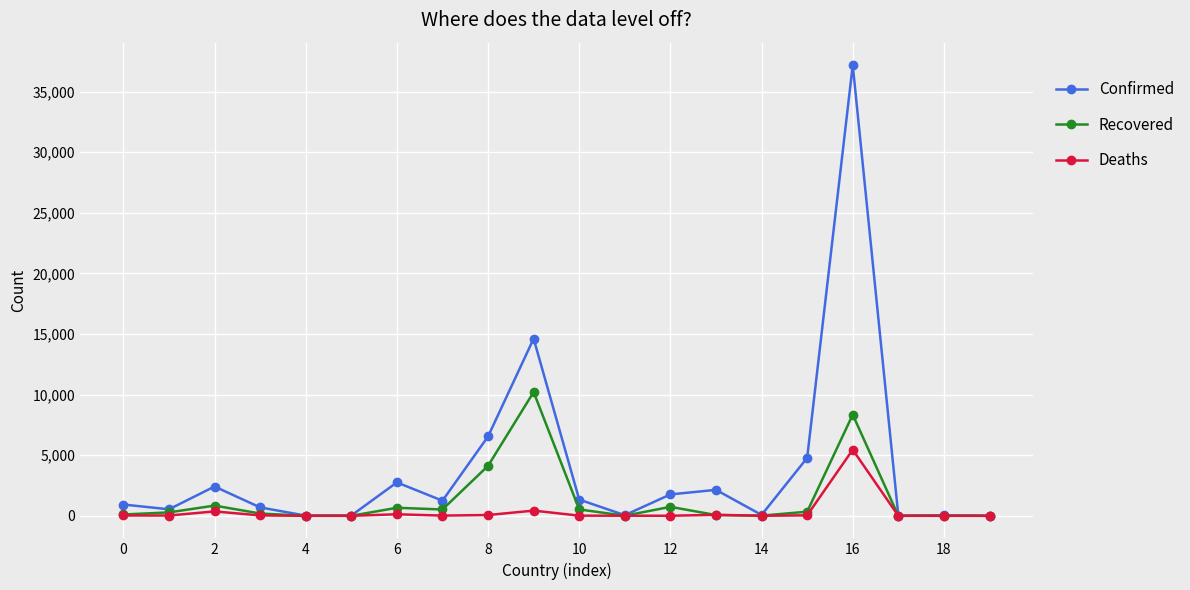

Which series has the largest range (max minus min)?

Confirmed